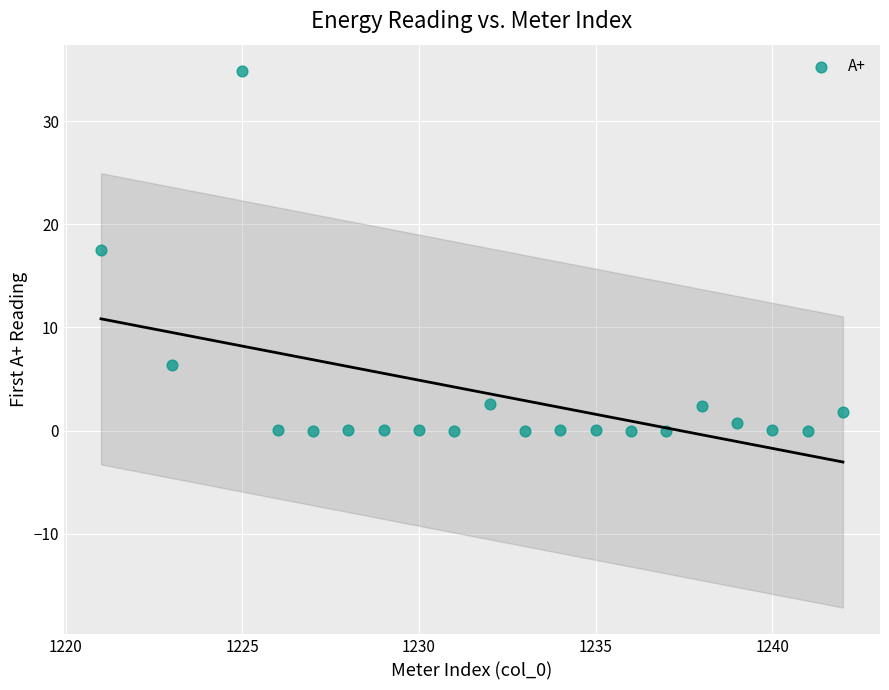

What is the range of Y values (max minus min)?

34.8